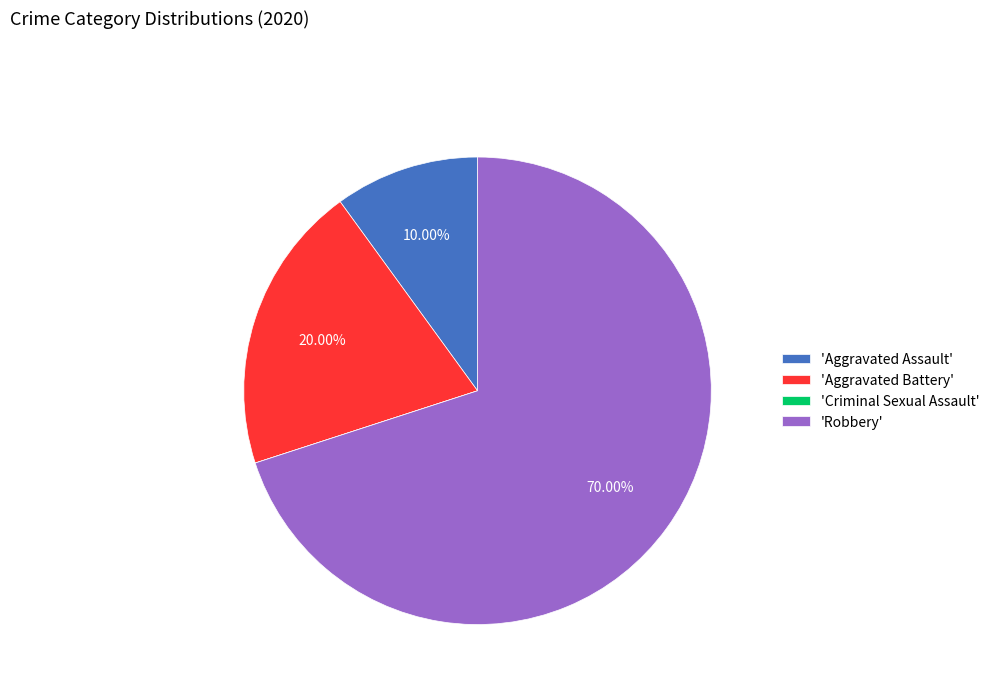

Does 'Aggravated Battery' represent more than half of the total?

No